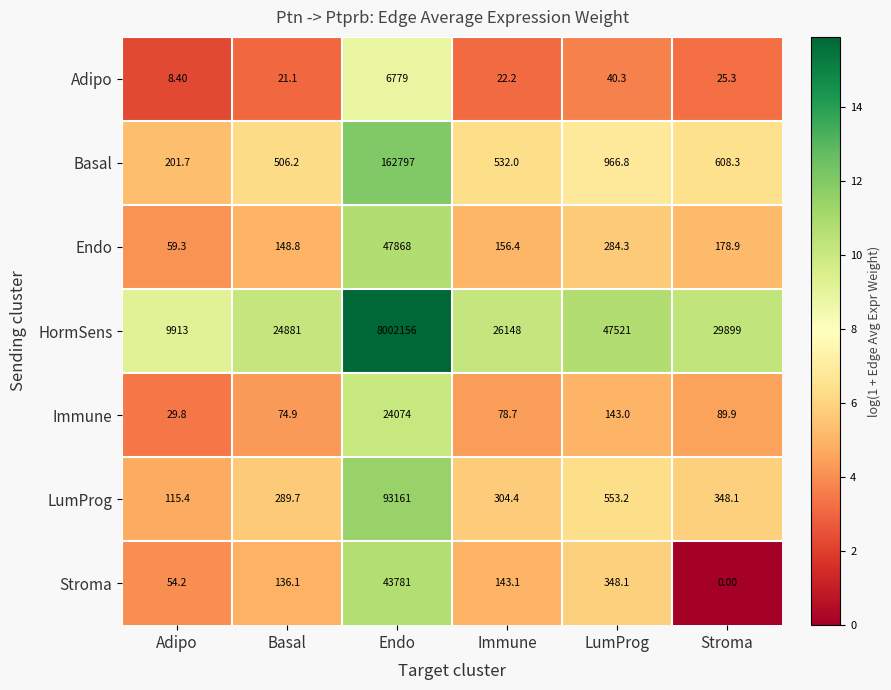

Which series has the widest spread of values?

HormSens